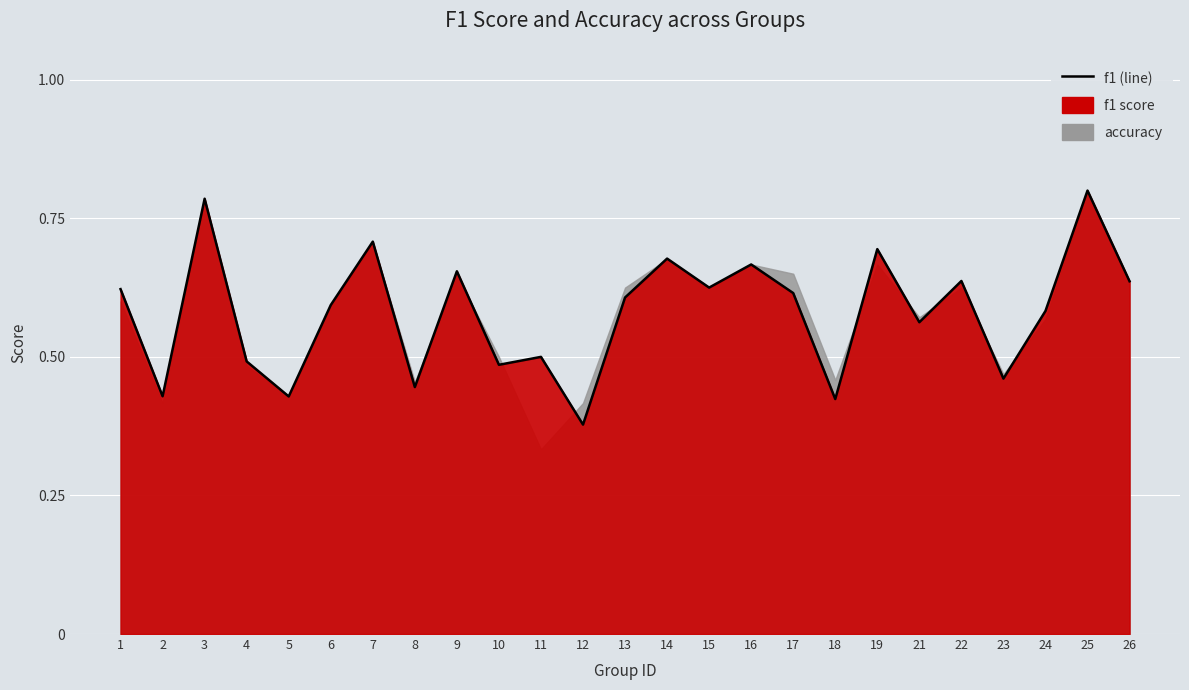

What is the change in value from 2 to 14?

+0.2